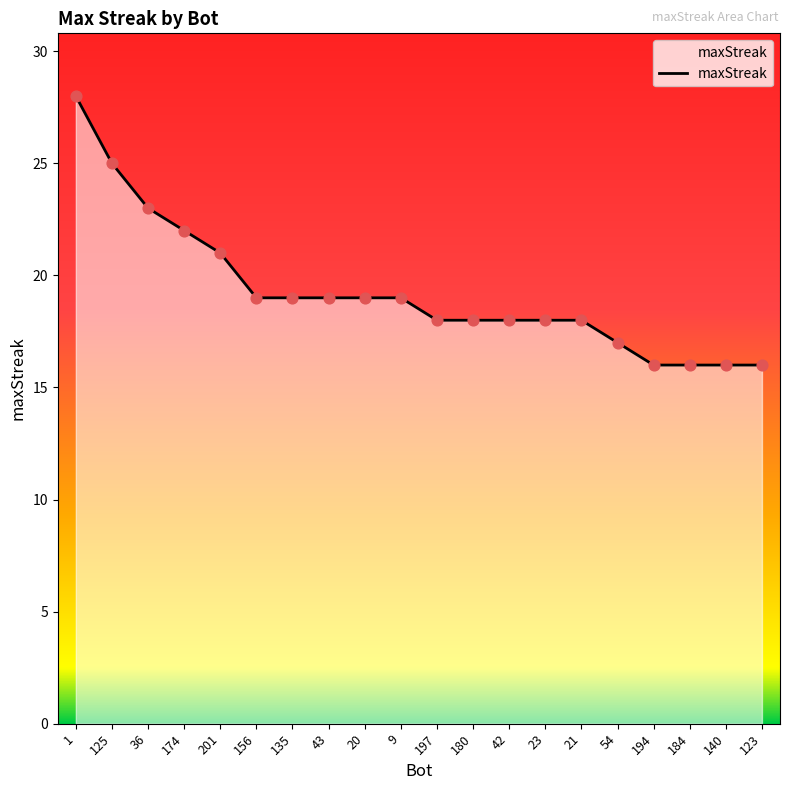

What is the change in value from 20 to 140?

-3